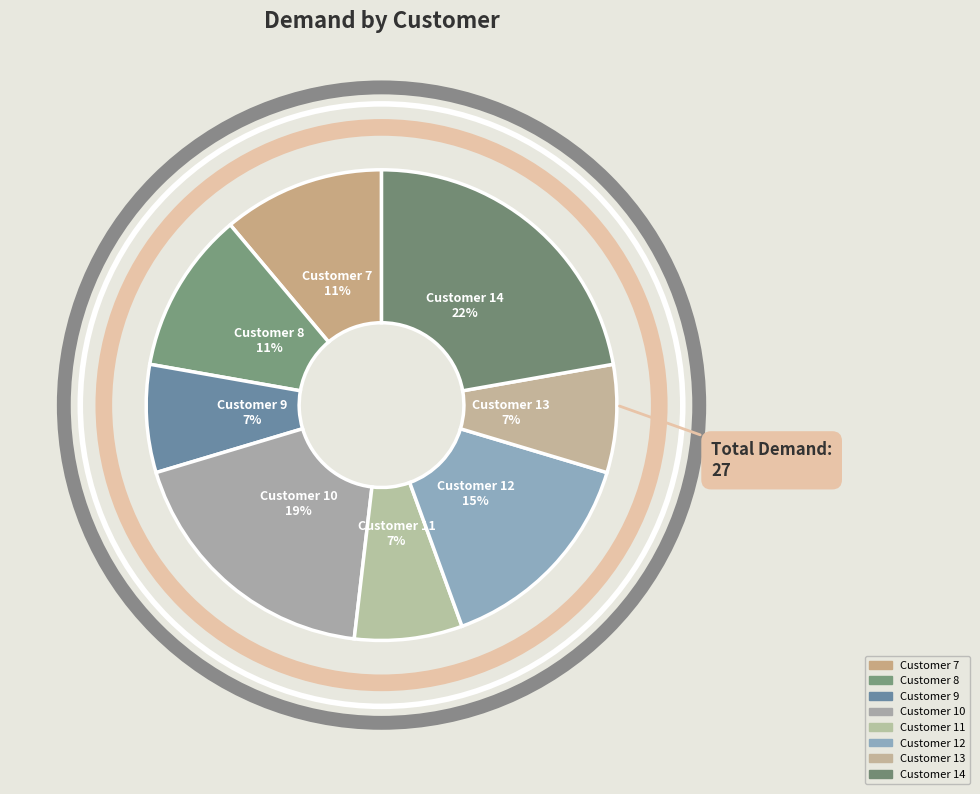

What percentage is the Customer 10 slice, to the nearest percent?

19%